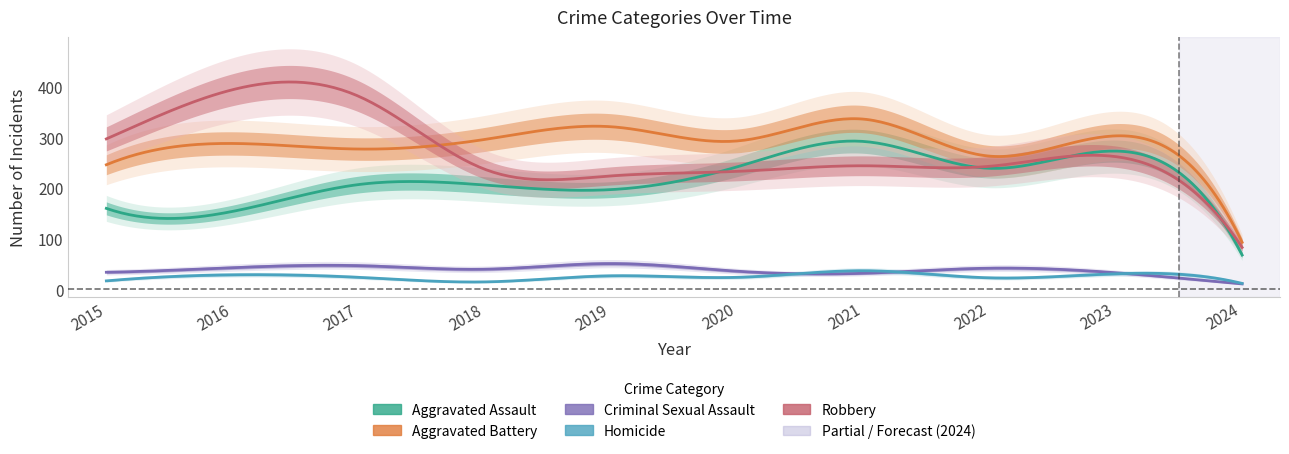

Rank the series at 2018 from highest to lowest value.

Aggravated Battery, Robbery, Aggravated Assault, Criminal Sexual Assault, Homicide